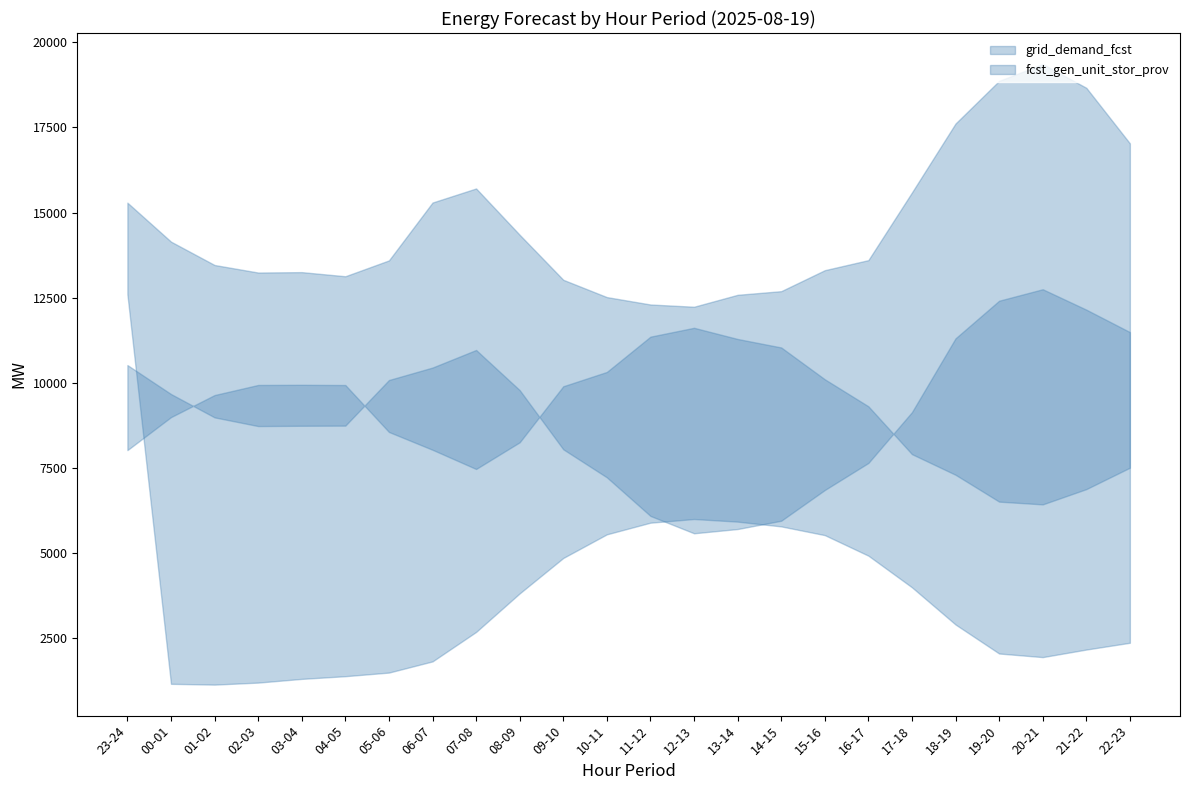

How many data points in fcst_gen_unit_stor_prov are less than 9144?

12